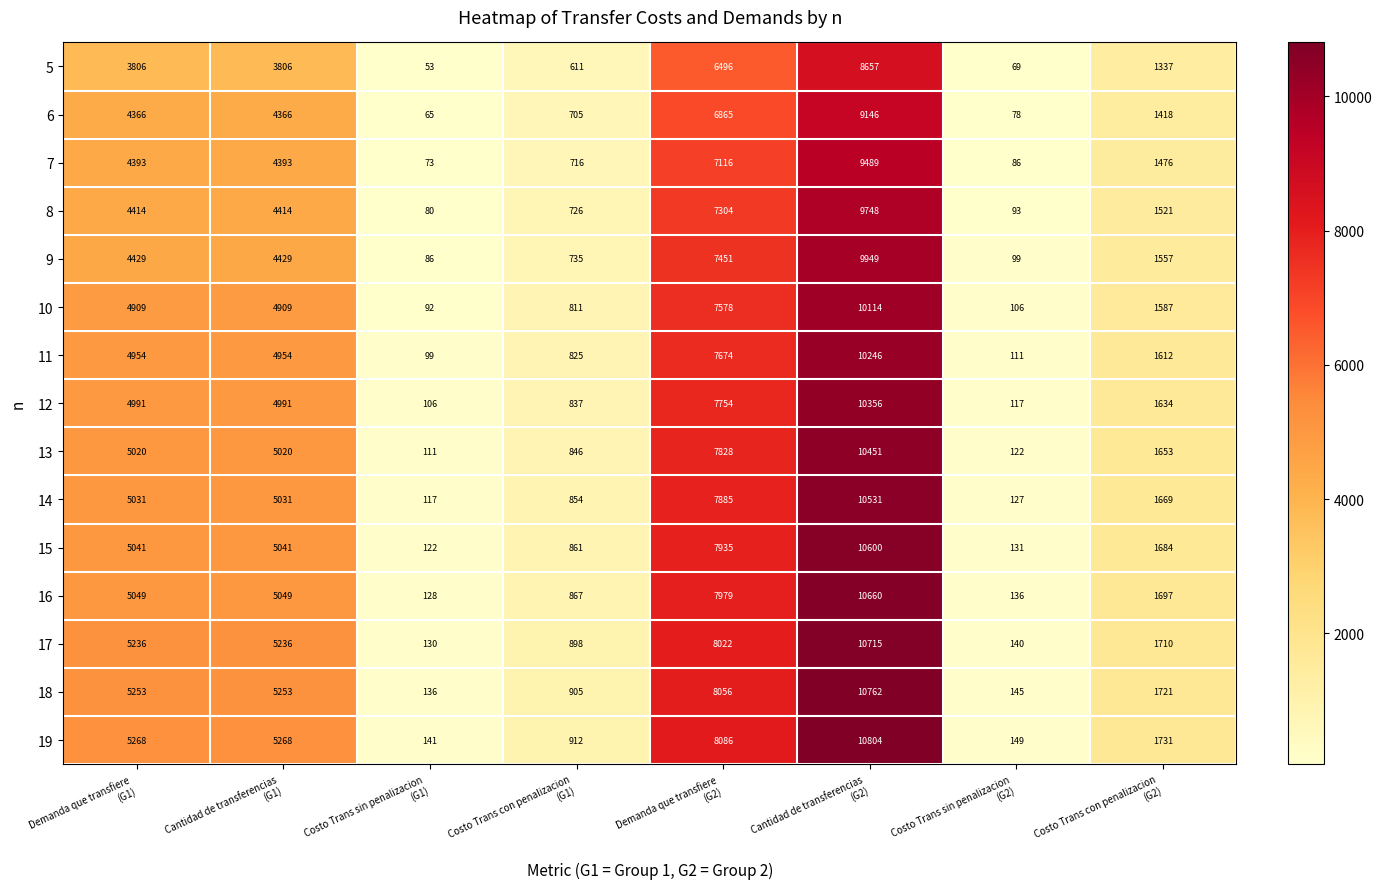

Which series has the widest spread of values?

19